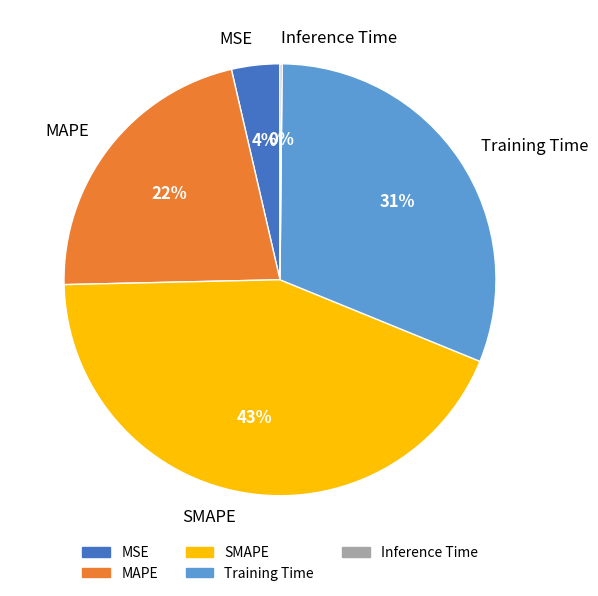

The MAPE slice represents 32% of the pie. True or false?

False